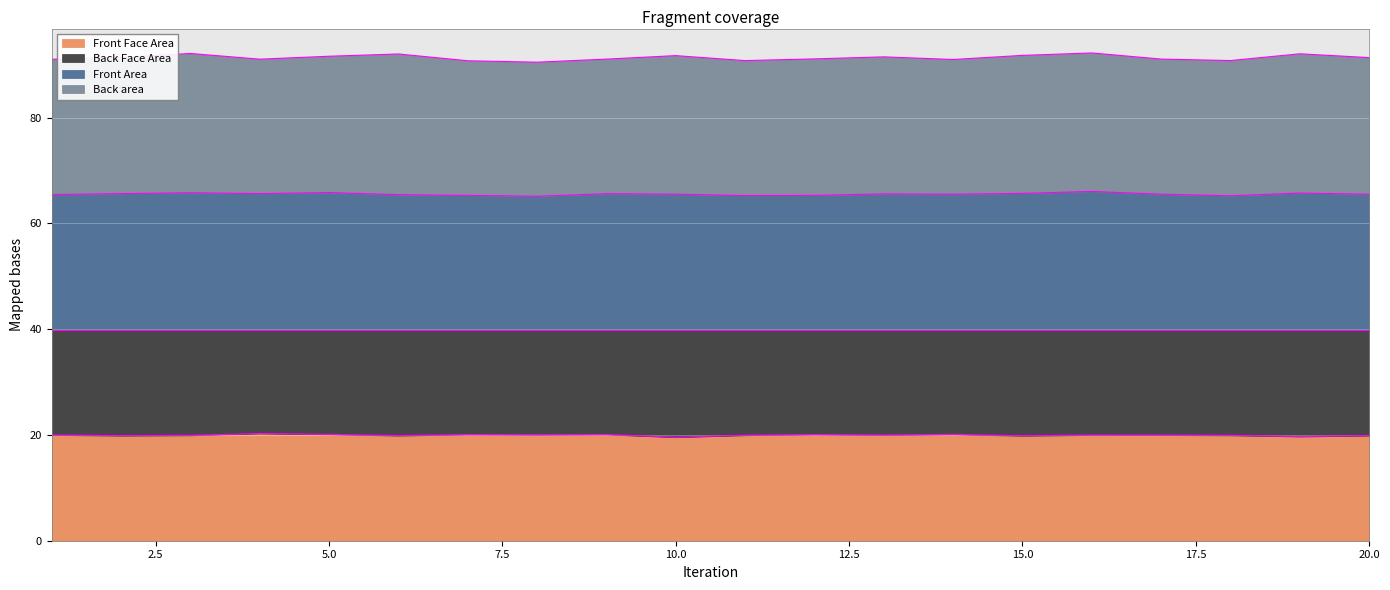

What is the maximum value for Front Face Area?

20.3